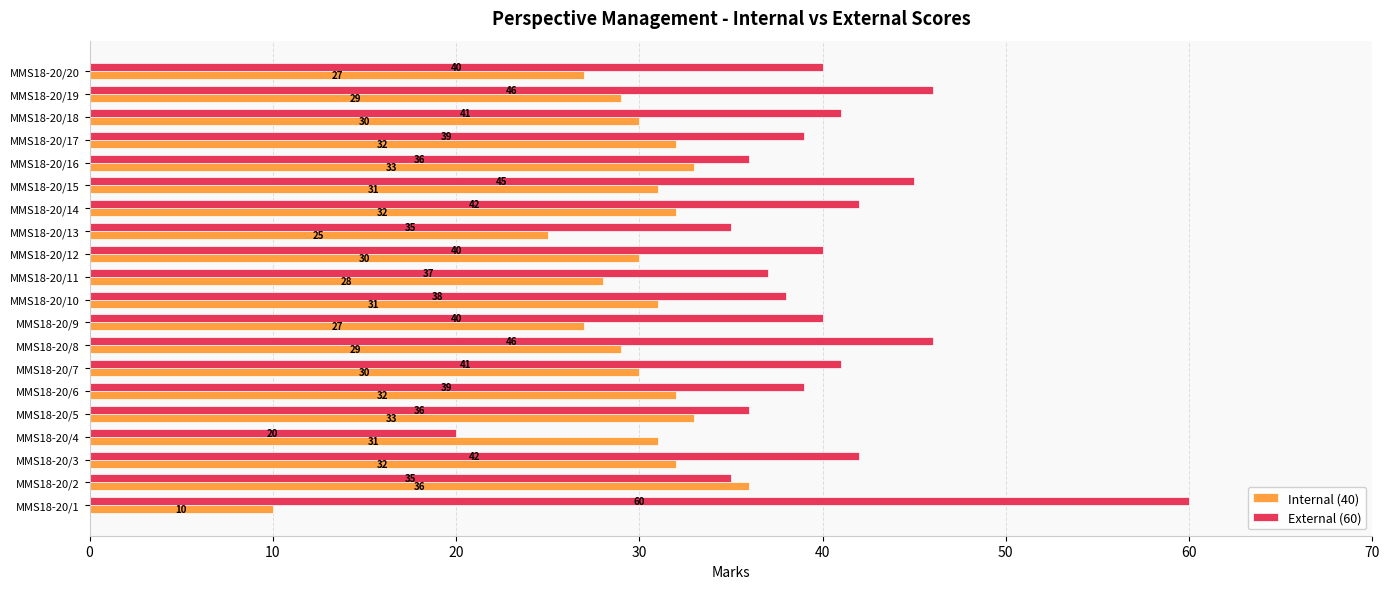

At which label is Internal (40) closest to 23?

MMS18-20/13